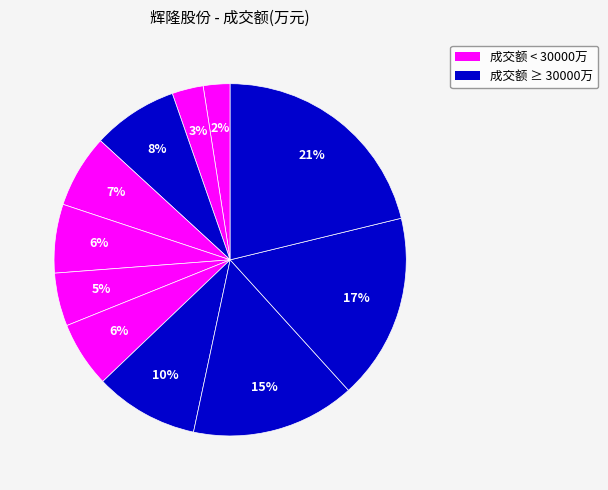

Rank the categories by value from highest to lowest.

2022-11-10, 2022-11-11, 2022-11-14, 2022-11-15, 2022-11-22, 2022-11-21, 2022-11-18, 2022-11-16, 2022-11-17, 2022-11-23, 2022-11-24